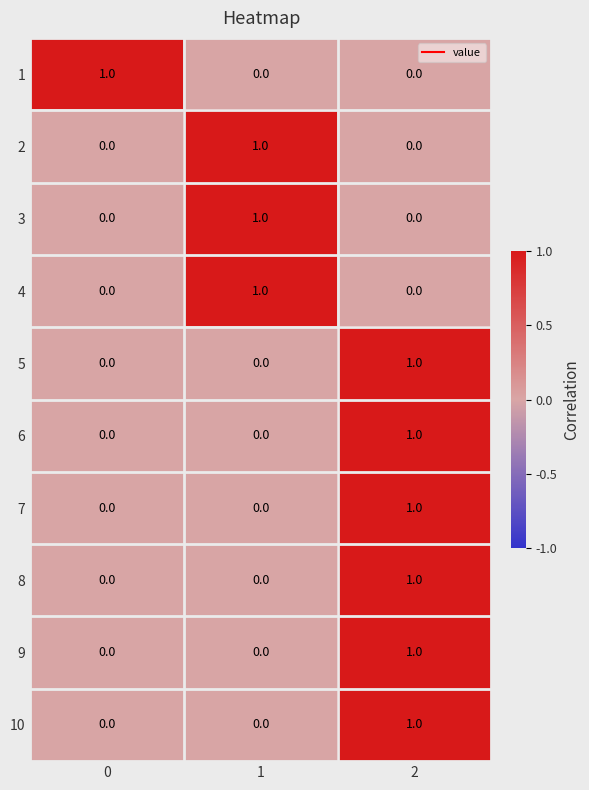

Count the 5 values in the range 0 to 1.

3